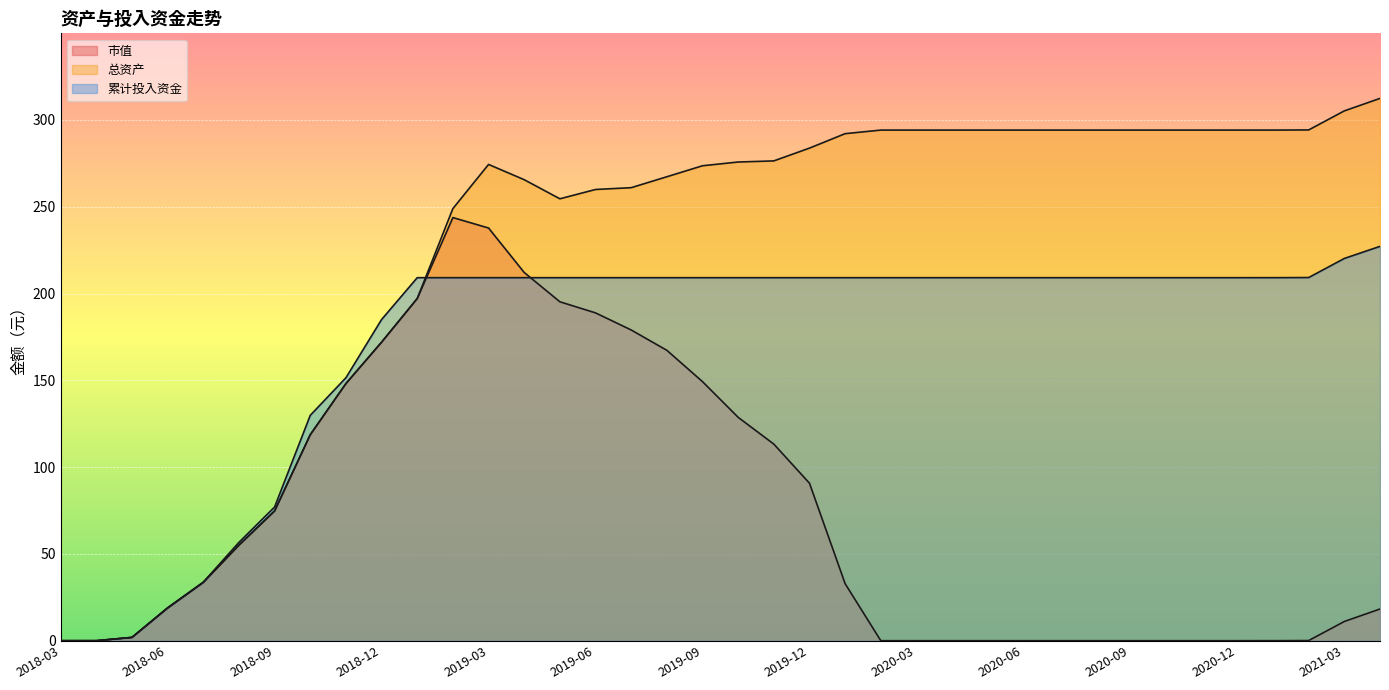

The value of 累计投入资金 at 2019-05 is 113.1. True or false?

False